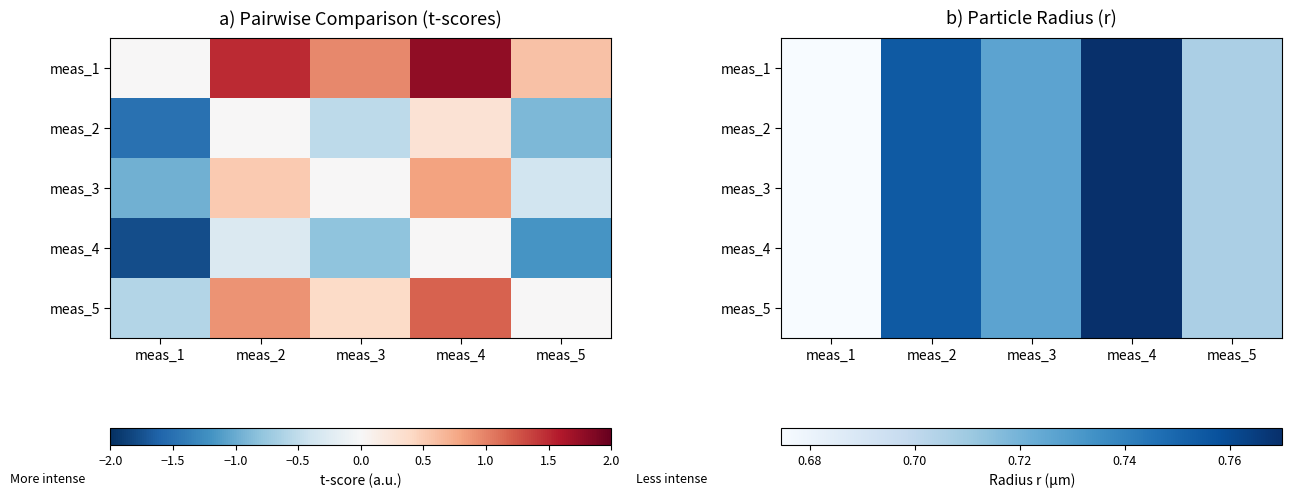

At which category is the sum across all series the highest?

meas_4